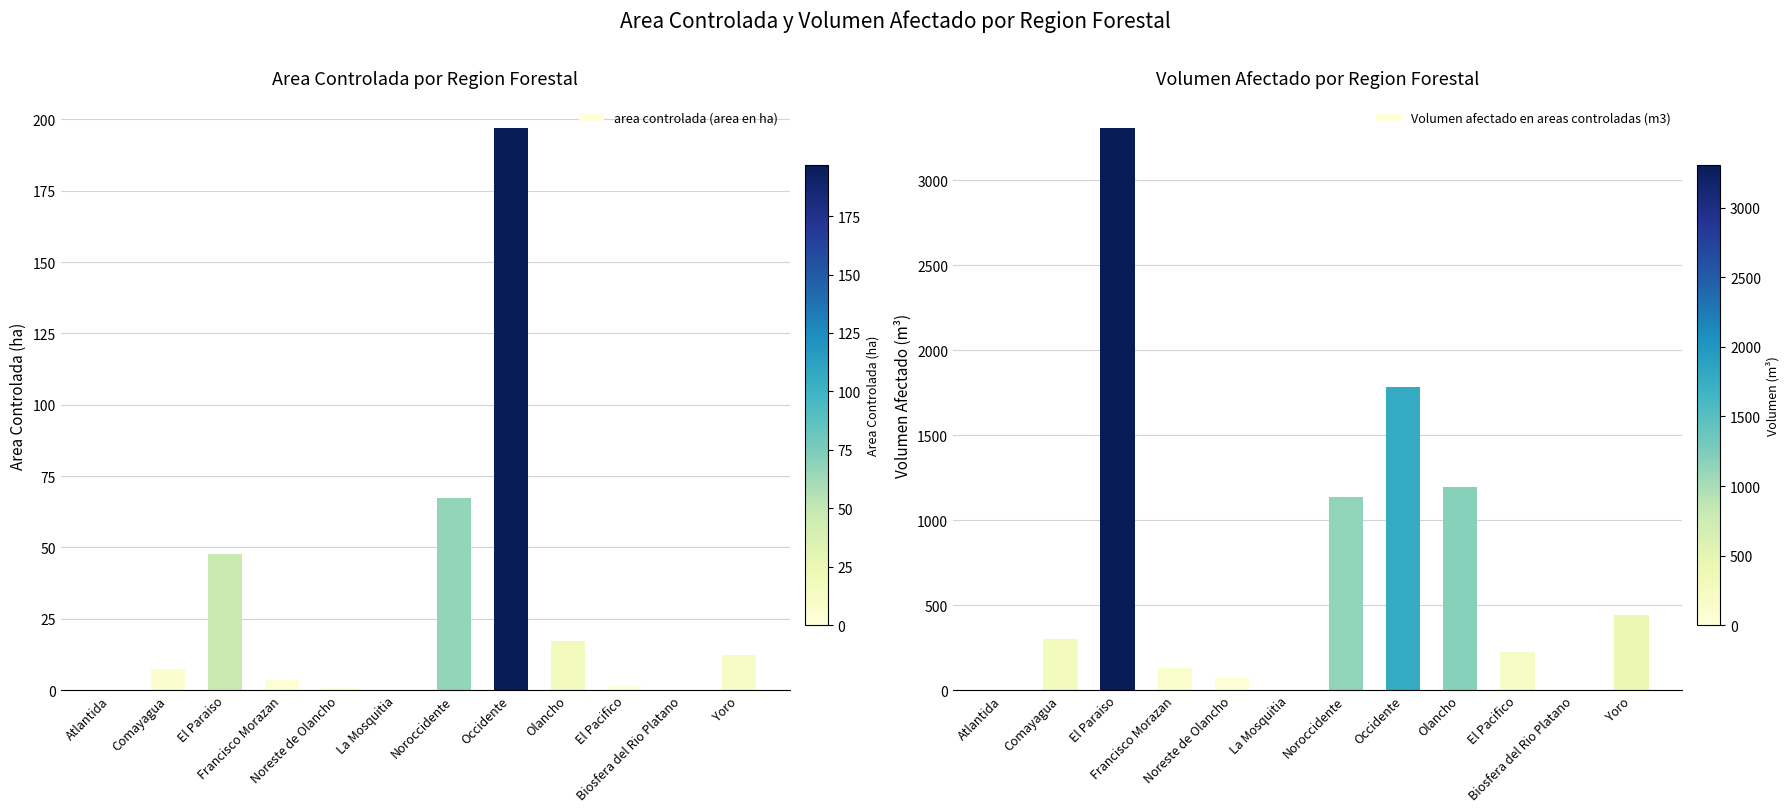

Which label corresponds to the smallest value in the chart?

Atlantida